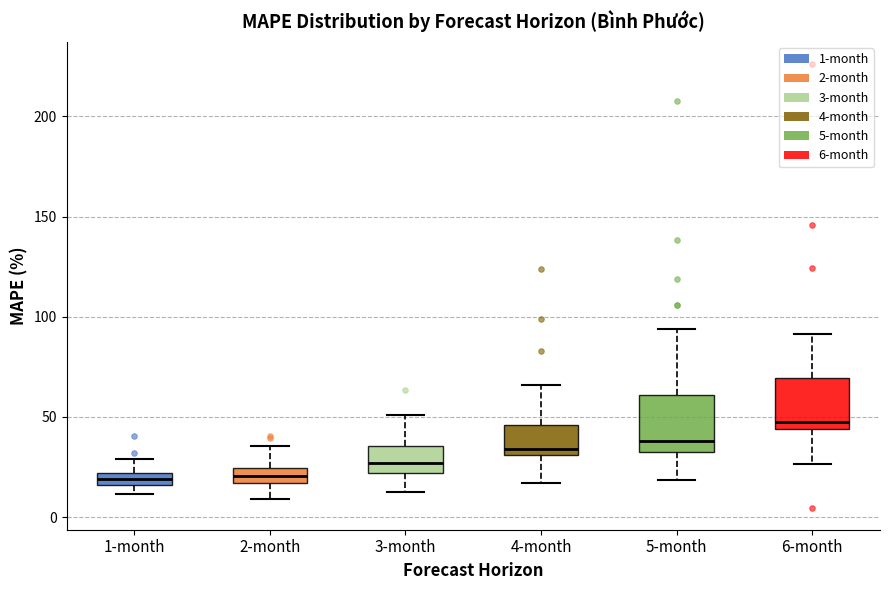

Which box has the highest median line?

6-month